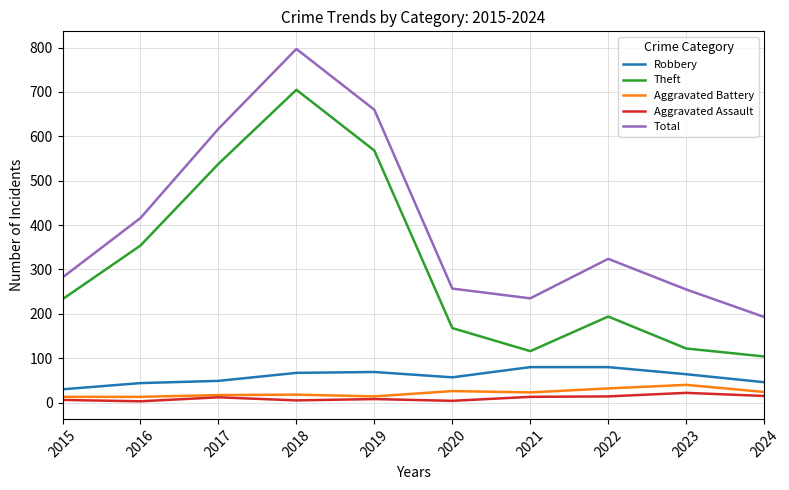

Count the number of data series in this chart.

5